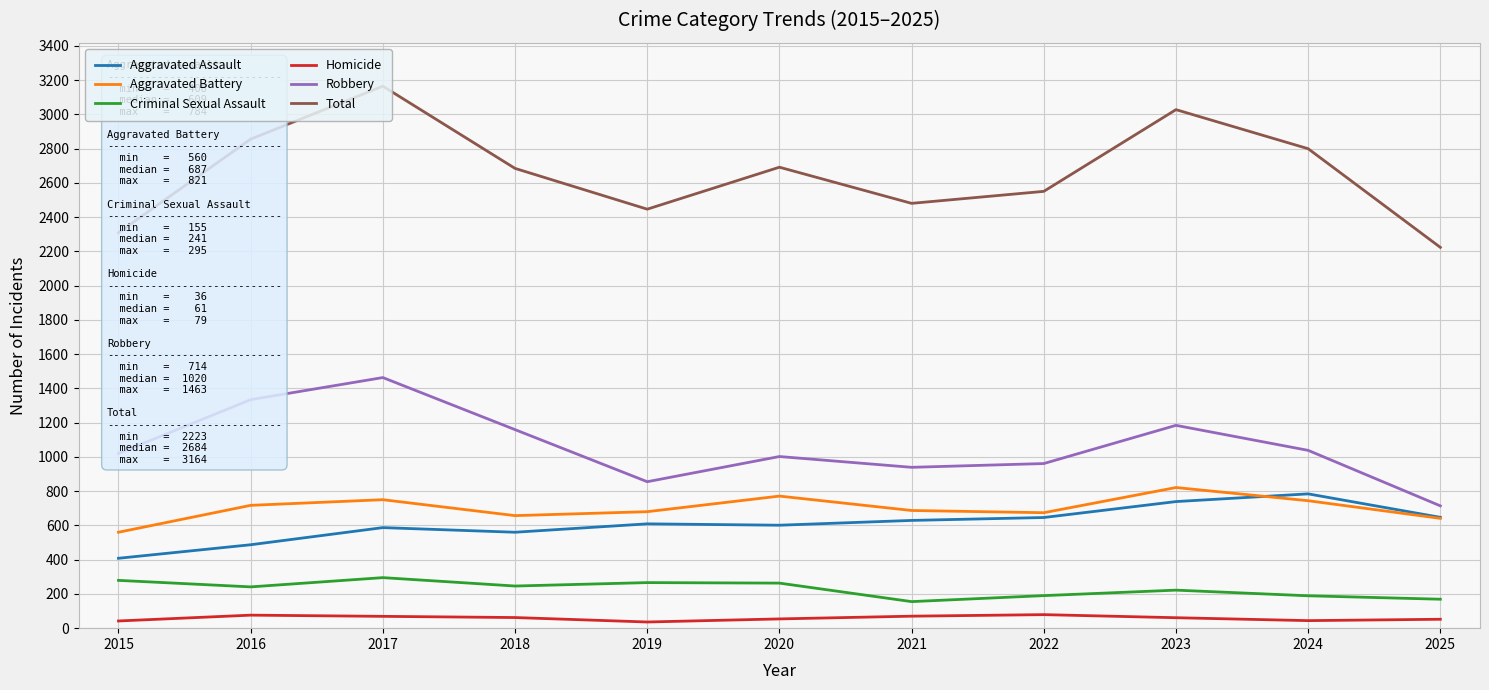

Which series has the largest range (max minus min)?

Total